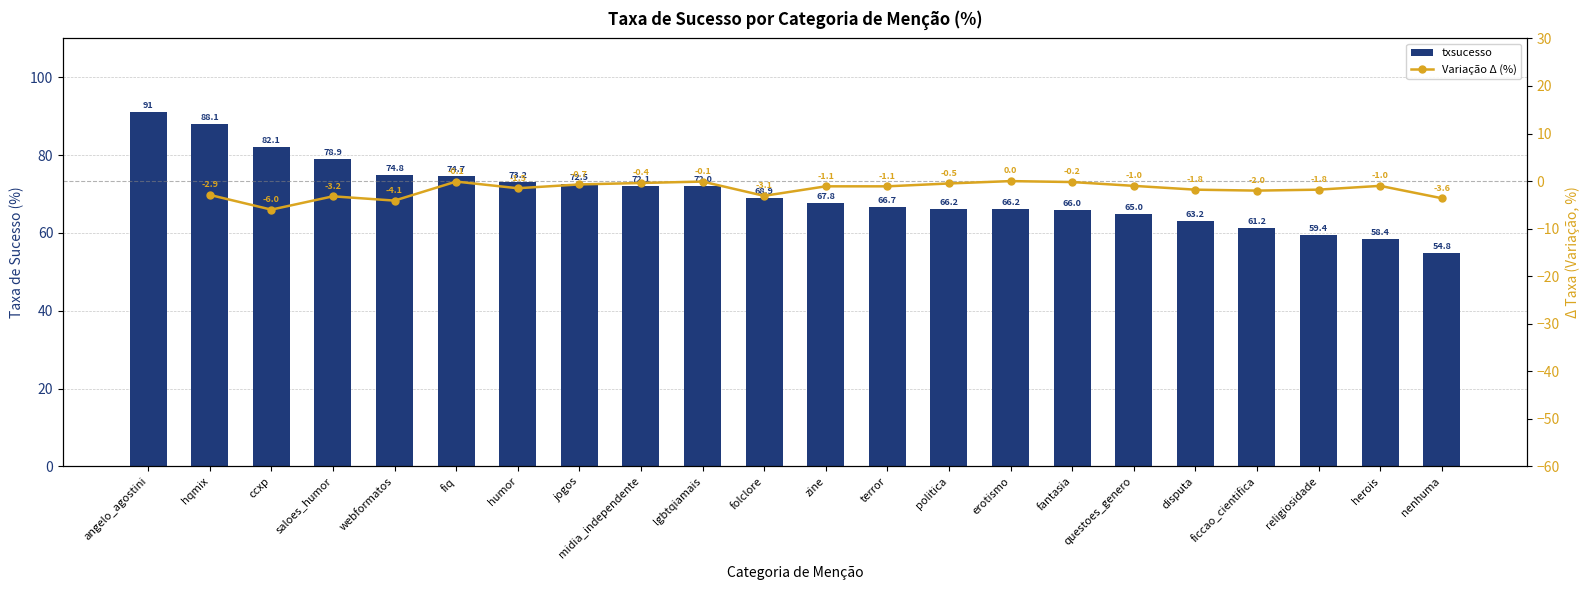

What position from the left is midia_independente?

9